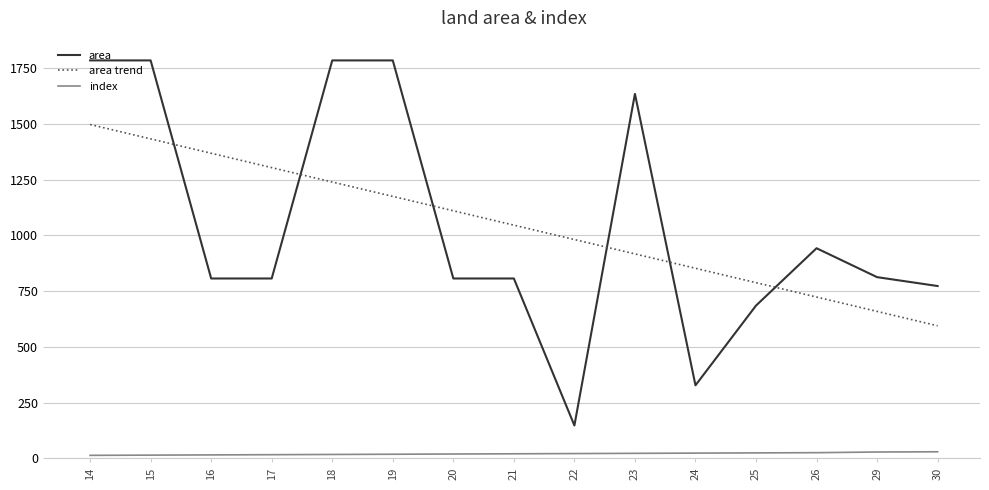

What is the sum of all index values?

319.0